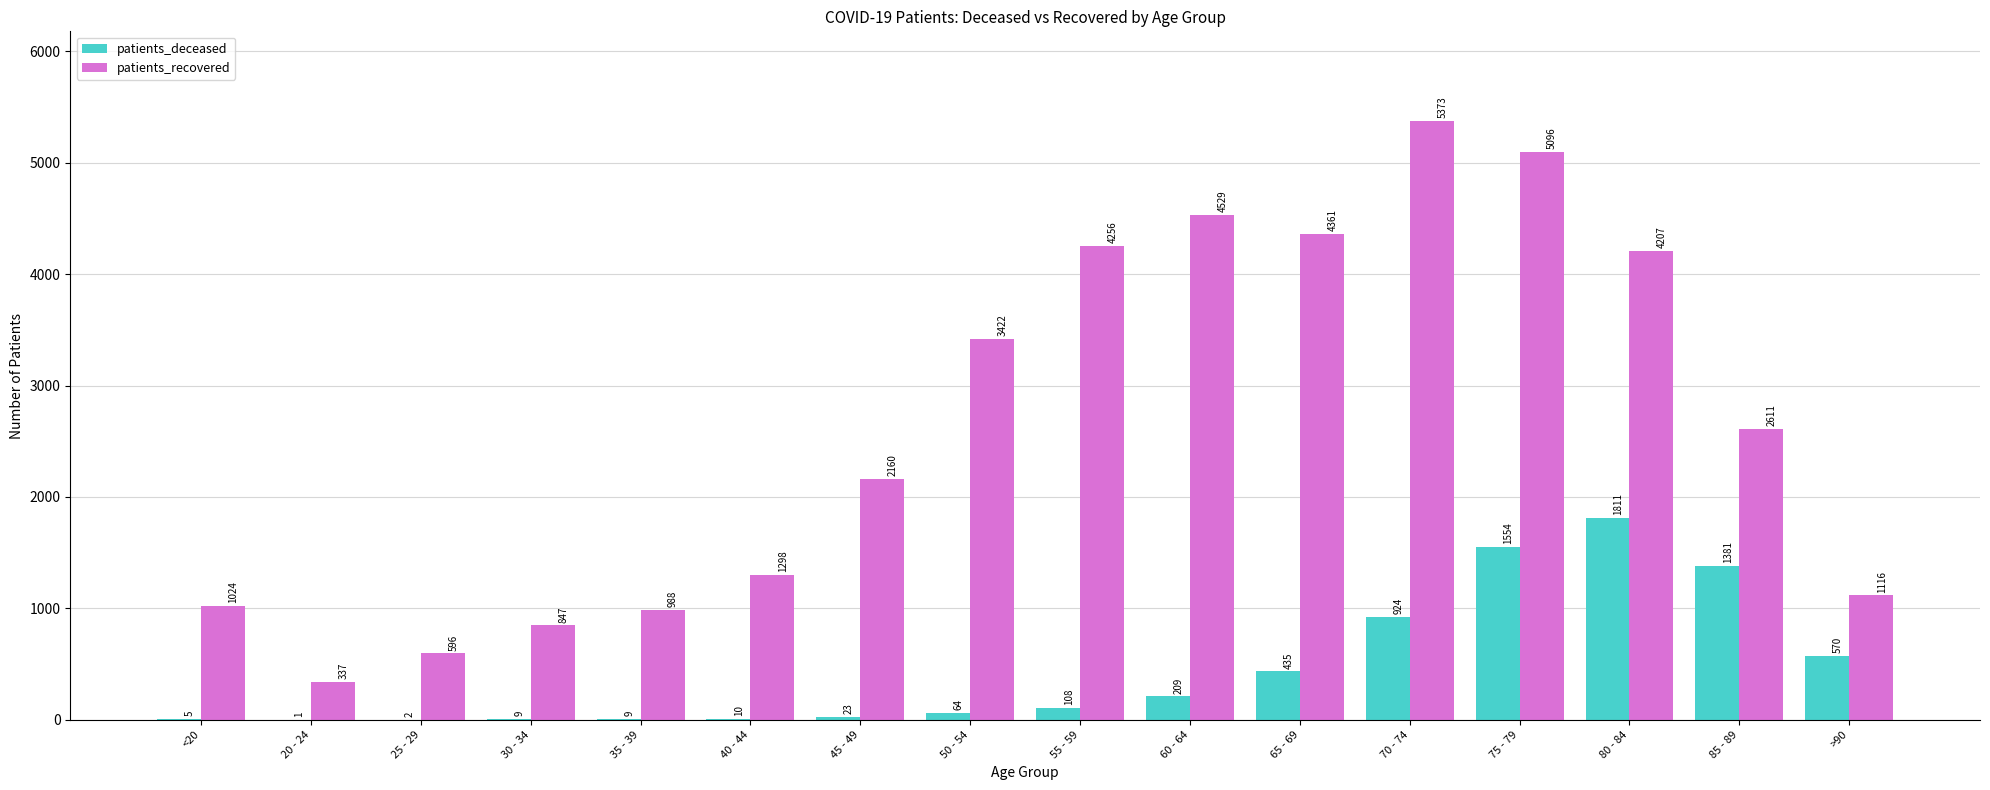

The value of patients_deceased at 80 - 84 is 945. True or false?

False